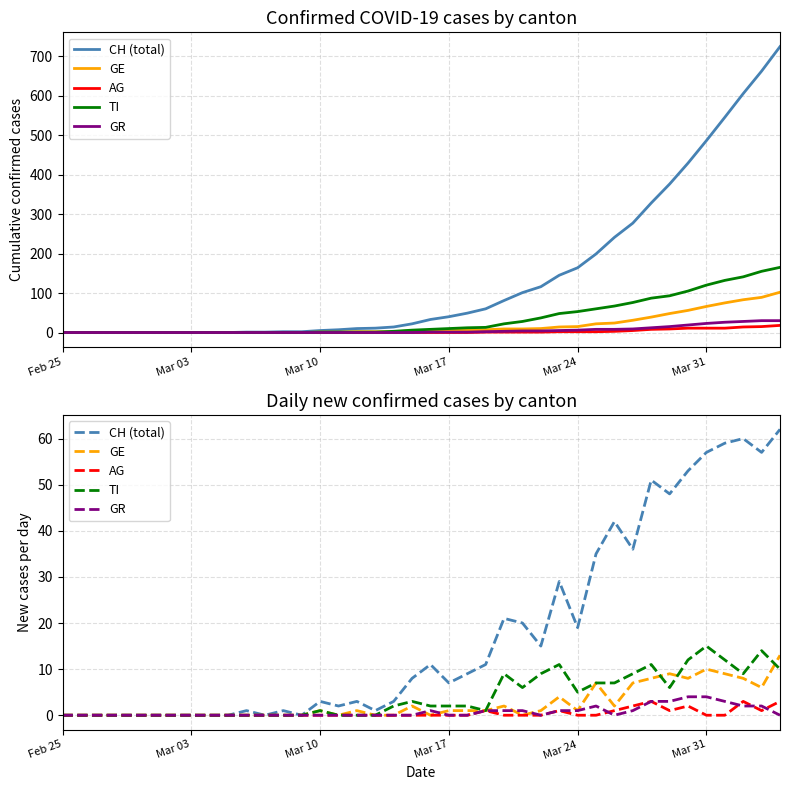

What is the average value of the TI series?

4